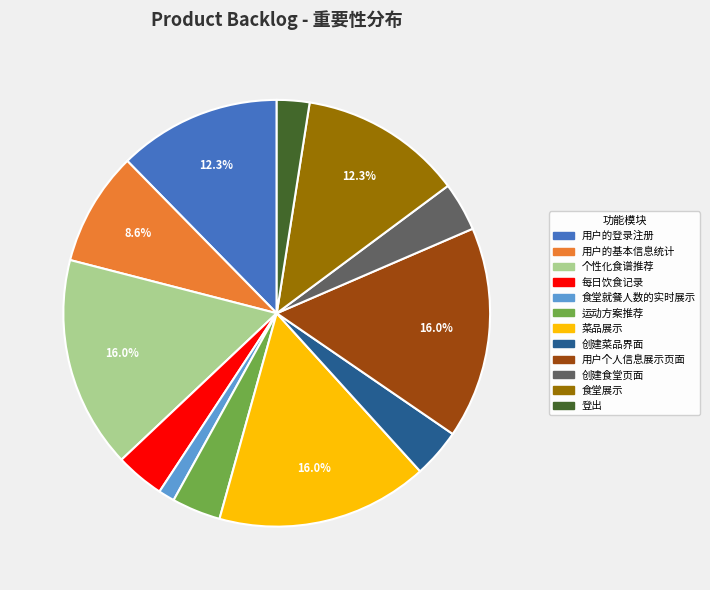

True or false: 登出 accounts for 17% of the total.

False